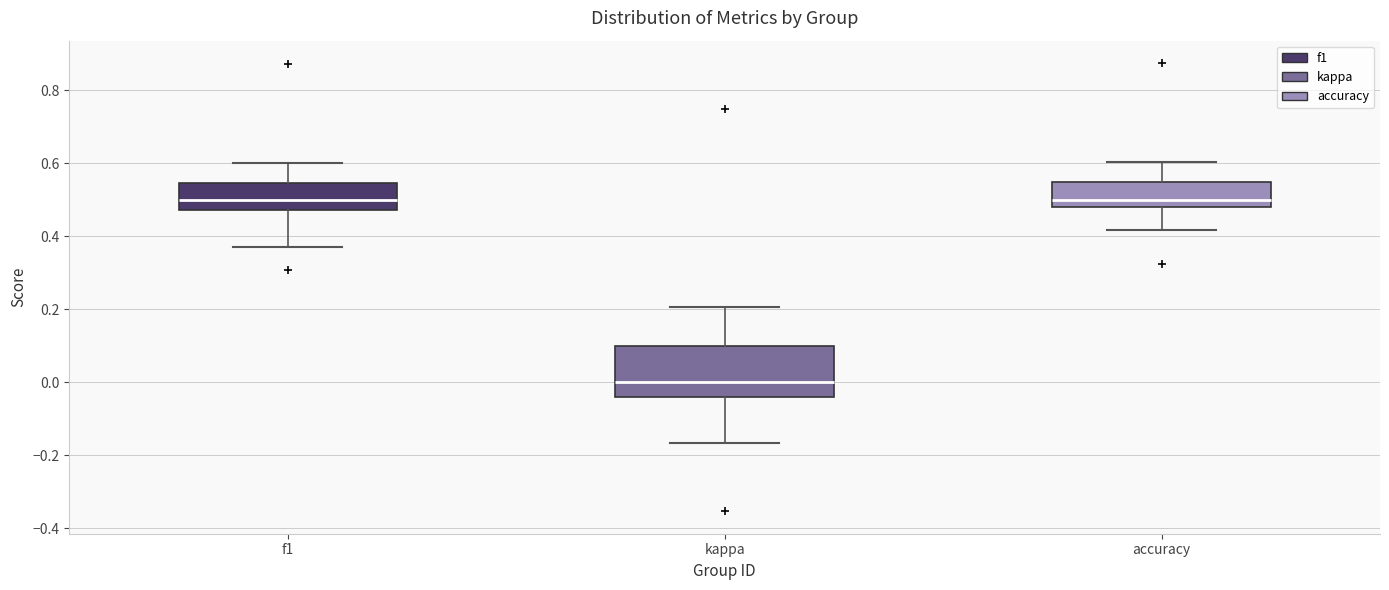

Comparing the boxes themselves (not the whiskers), which one is the tallest?

kappa